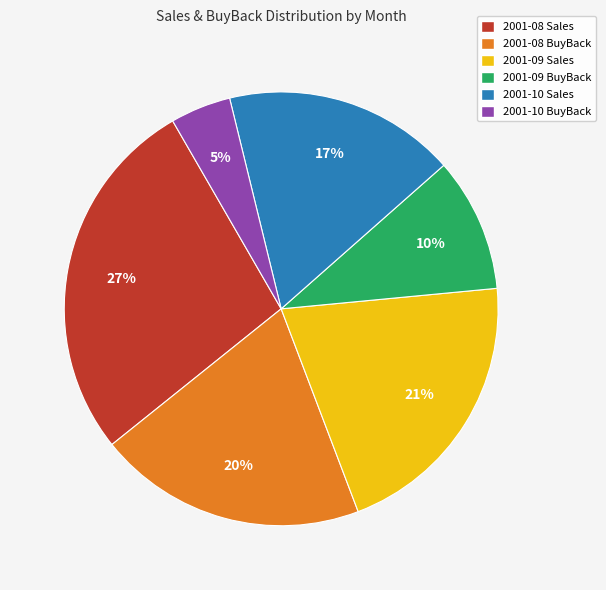

Which slice is the smallest?

2001-10 BuyBack